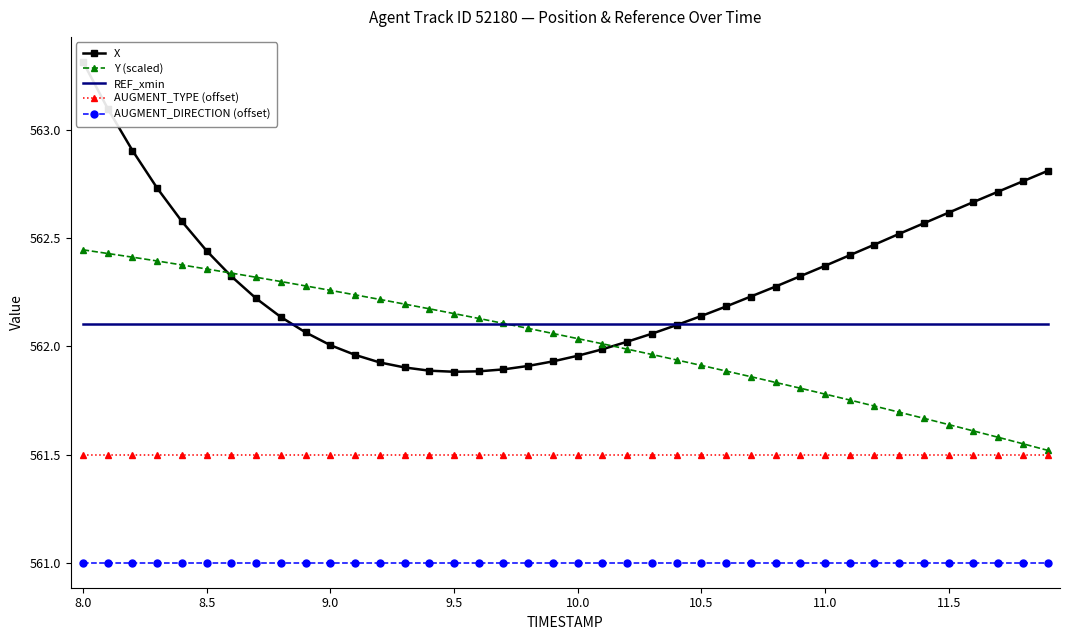

True or false: REF_xmin and AUGMENT_TYPE (offset) intersect in this chart.

False